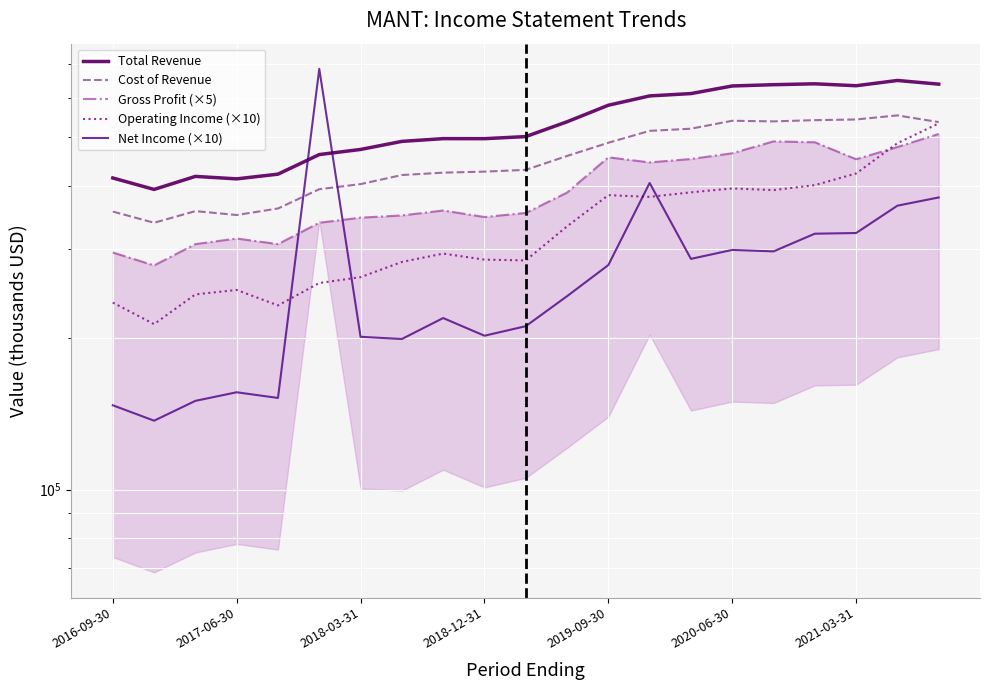

True or false: Gross Profit (×5) and Cost of Revenue intersect in this chart.

False